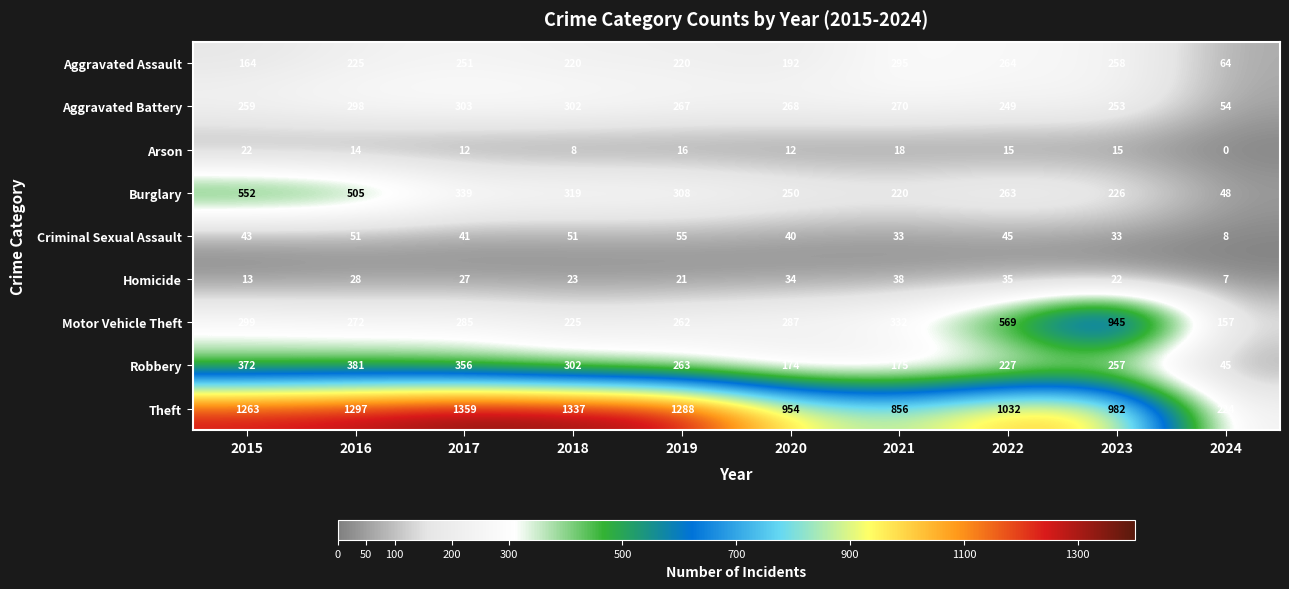

What is the average value of the Robbery series?

255